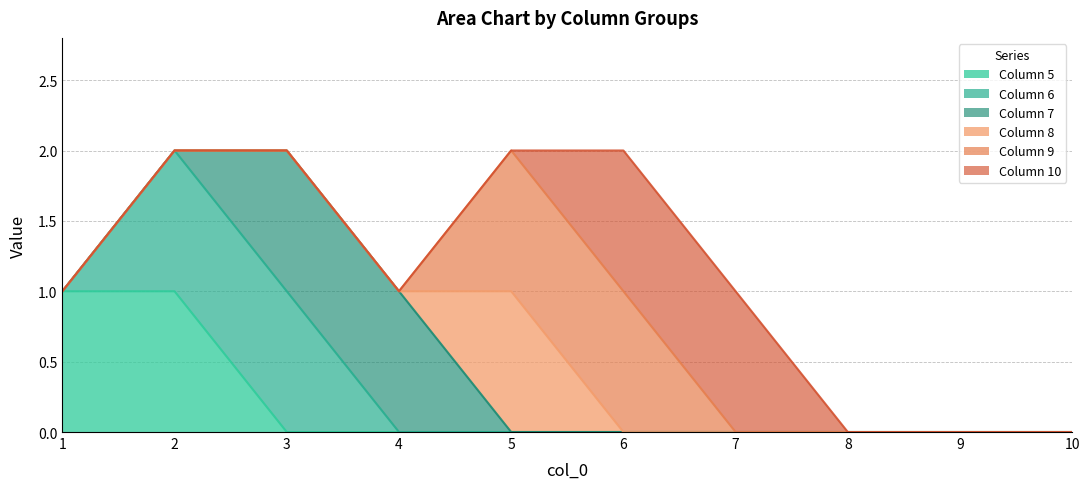

True or false: 6 has more than 1 interior local peaks.

False